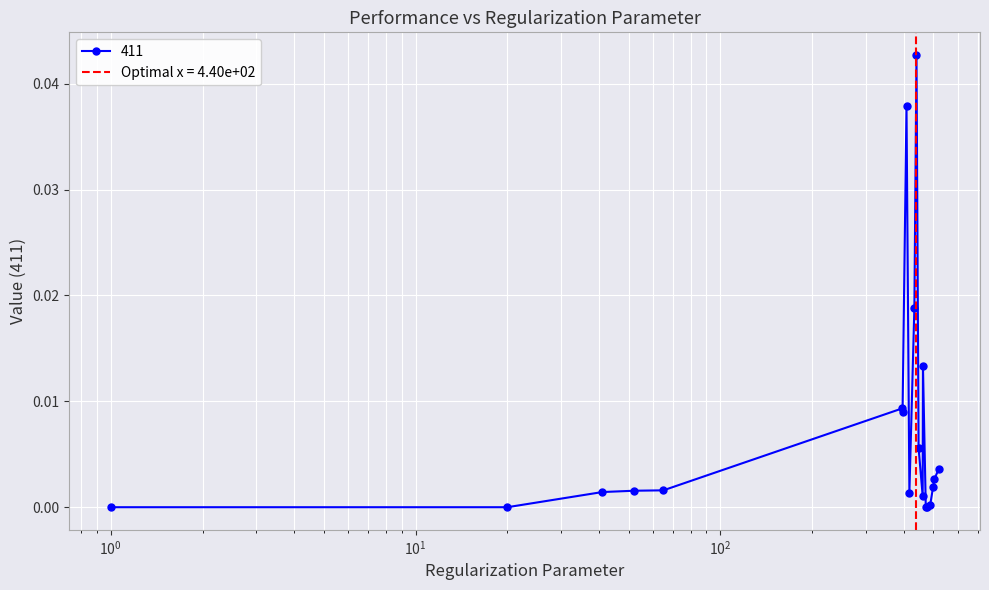

Where is the first local maximum?

395